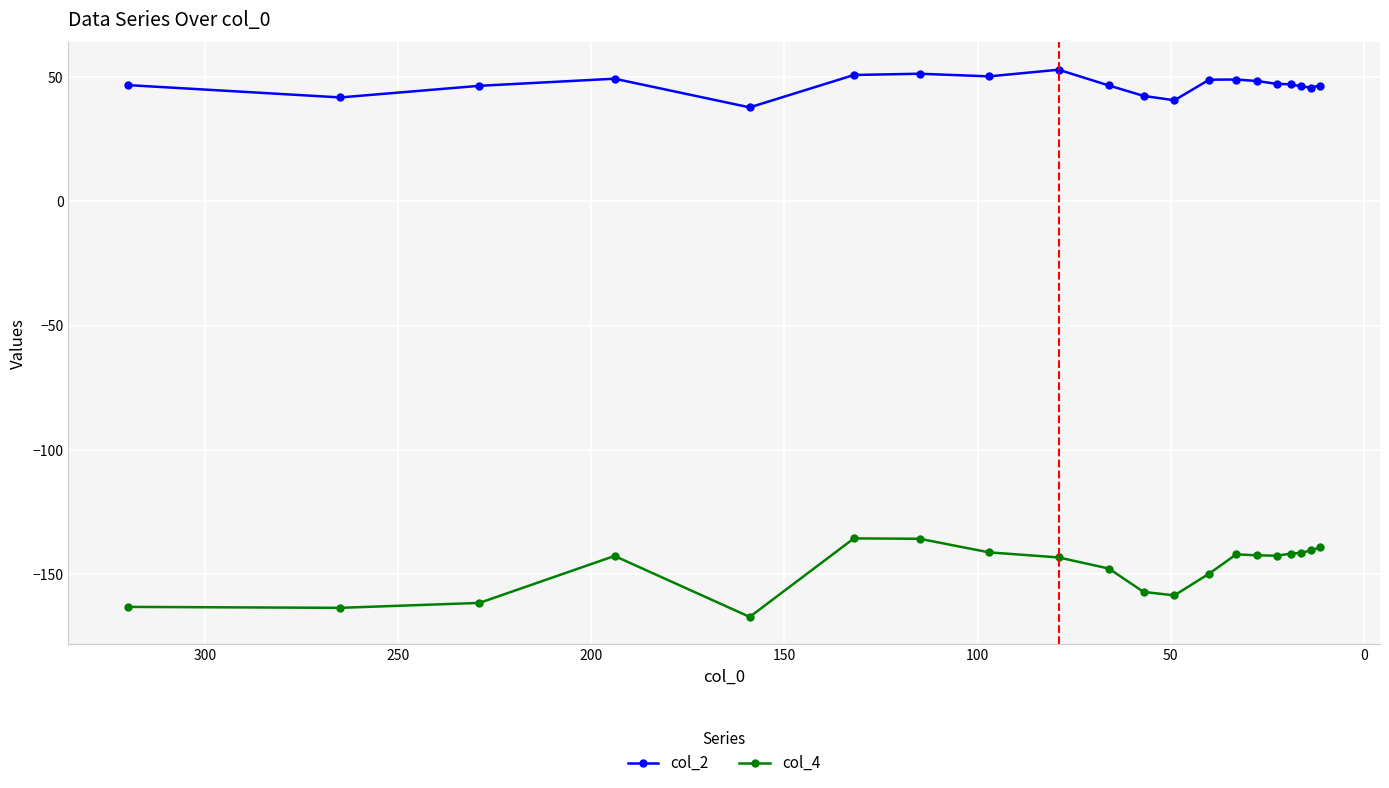

True or false: col_4 and col_2 cross at least once.

False